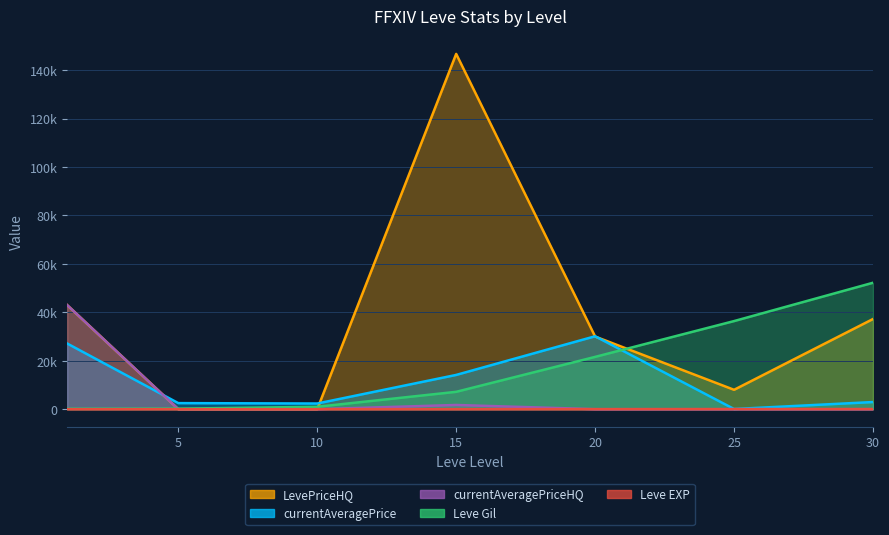

How many data points in currentAveragePriceHQ are above 0?

2